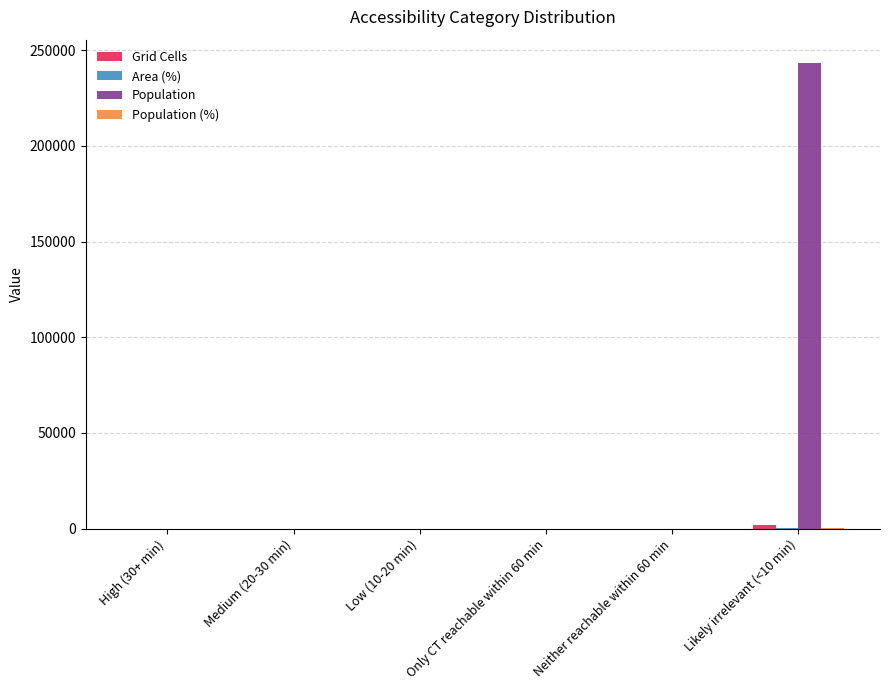

The value of Population at Low (10-20 min) is -106992. True or false?

False